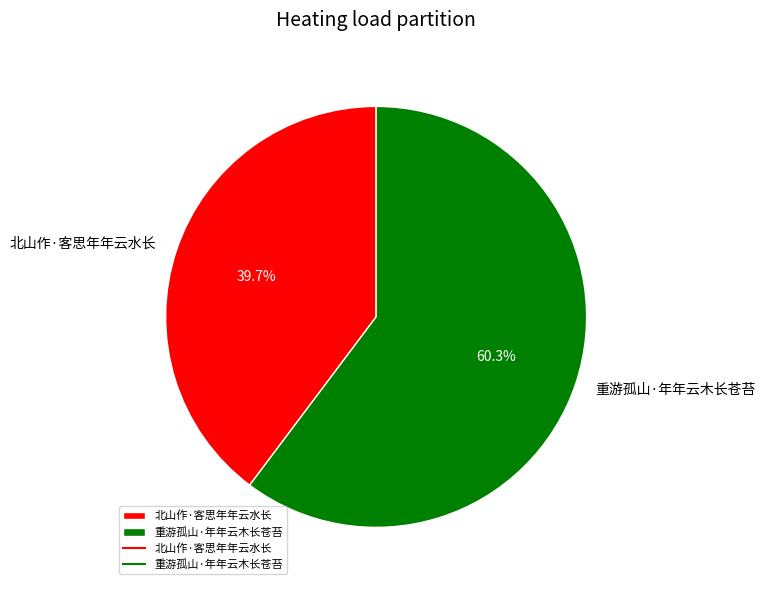

Combined, do 北山作·客思年年云水长 and 重游孤山·年年云木长苍苔 account for over 50%?

Yes